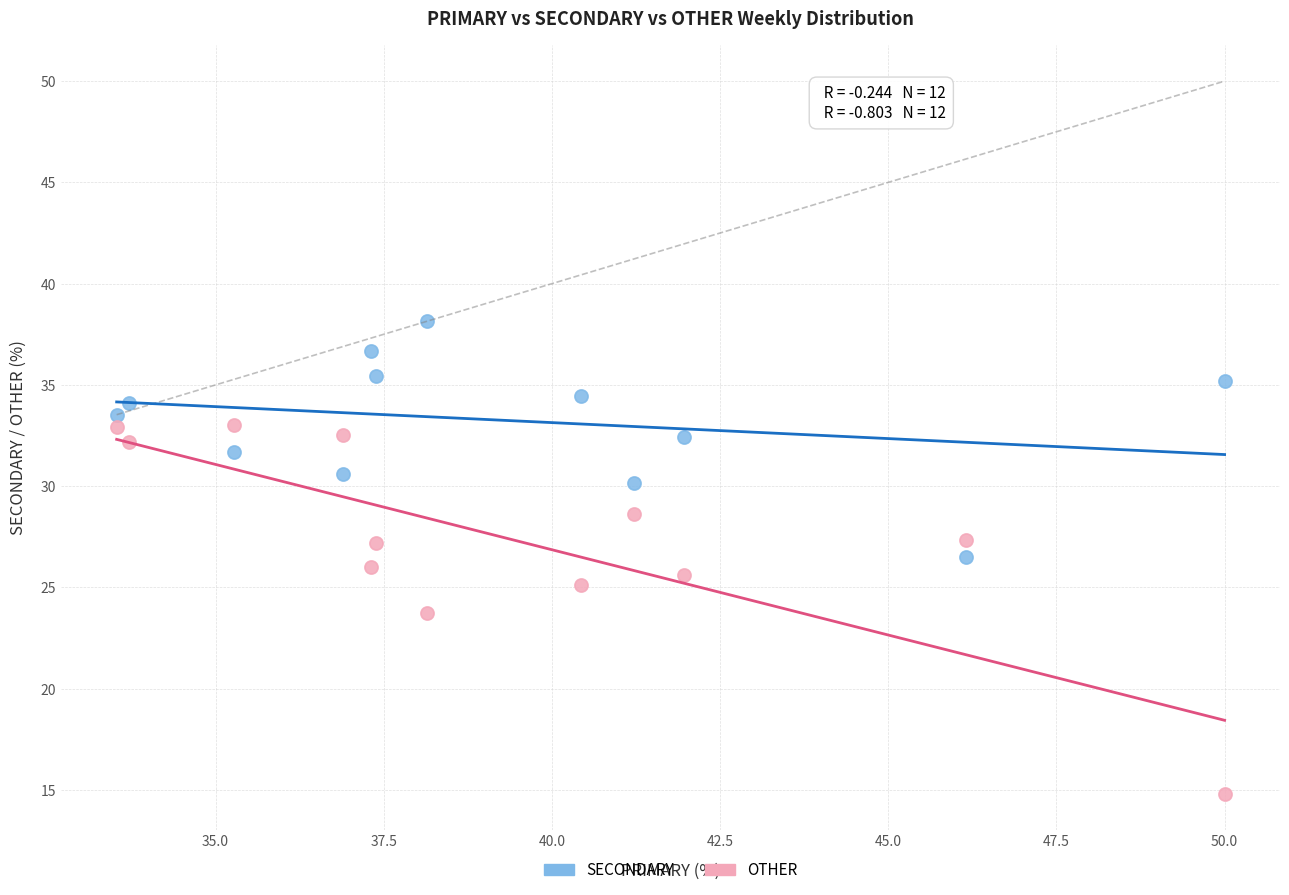

Which series reaches the minimum Y coordinate?

OTHER